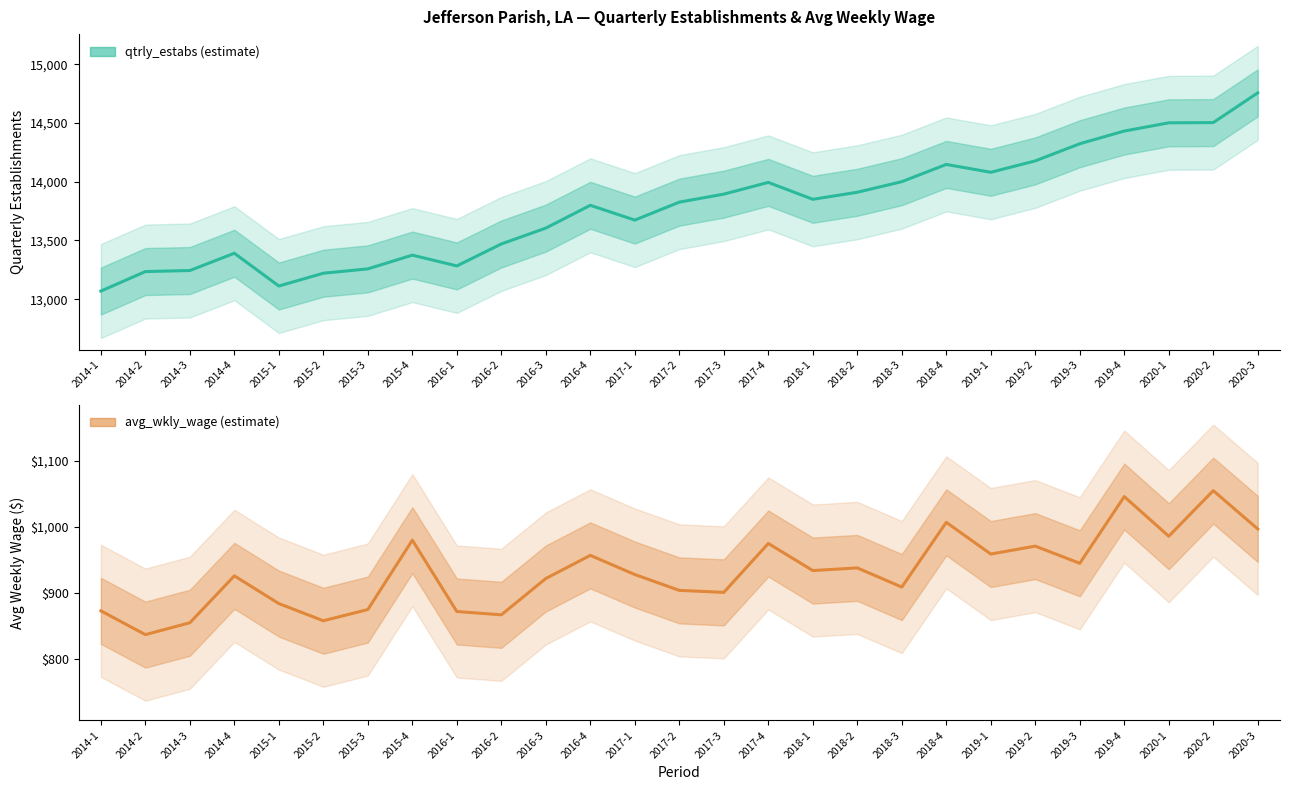

What position from the left is 2015-2?

6